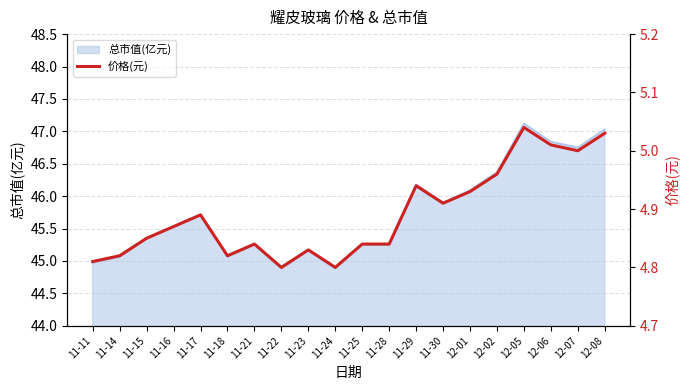

True or false: there are more than 0 points higher than both neighbors.

True